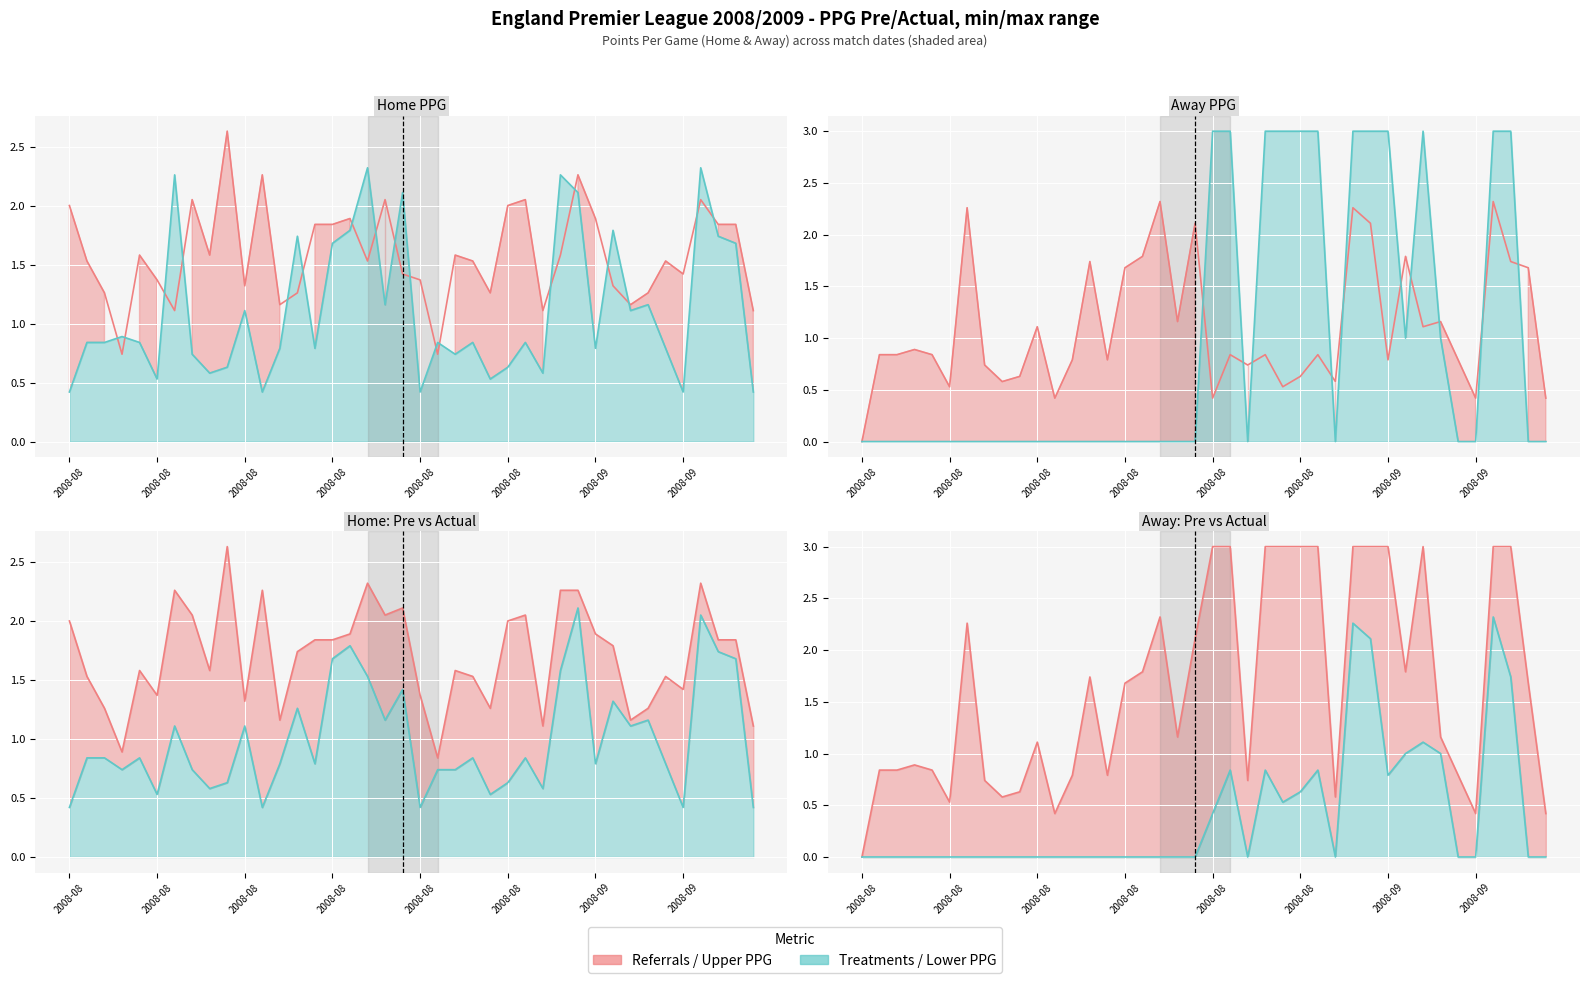

Reading left to right, extract all data points from this chart.

PPG_Home_Pre: 0.4	0.8	0.8	0.9	0.8	0.5	2.3	0.7	0.6	0.6	1.1	0.4	0.8	1.7	0.8	1.7	1.8	2.3	1.2	2.1	0.4	0.8	0.7	0.8	0.5	0.6	0.8	0.6	2.3	2.1	0.8	1.8	1.1	1.2	0.8	0.4	2.3	1.7	1.7	0.4
PPG_Away_Pre: 0.0	0.0	0.0	0.0	0.0	0.0	0.0	0.0	0.0	0.0	0.0	0.0	0.0	0.0	0.0	0.0	0.0	0.0	0.0	0.0	3.0	3.0	0.0	3.0	3.0	3.0	3.0	0.0	3.0	3.0	3.0	1.0	3.0	1.0	0.0	0.0	3.0	3.0	0.0	0.0
PPG_Home: 2.0	1.5	1.3	0.7	1.6	1.4	1.1	2.0	1.6	2.6	1.3	2.3	1.2	1.3	1.8	1.8	1.9	1.5	2.0	1.4	1.4	0.7	1.6	1.5	1.3	2.0	2.0	1.1	1.6	2.3	1.9	1.3	1.2	1.3	1.5	1.4	2.0	1.8	1.8	1.1
PPG_Away: 0.0	0.8	0.8	0.9	0.8	0.5	2.3	0.7	0.6	0.6	1.1	0.4	0.8	1.7	0.8	1.7	1.8	2.3	1.2	2.1	0.4	0.8	0.7	0.8	0.5	0.6	0.8	0.6	2.3	2.1	0.8	1.8	1.1	1.2	0.8	0.4	2.3	1.7	1.7	0.4